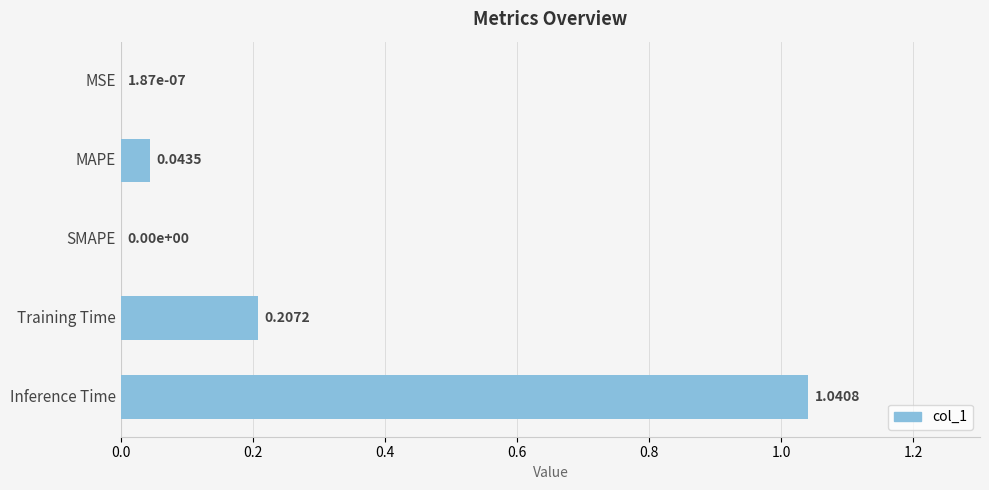

What is the sum of all values?

1.3